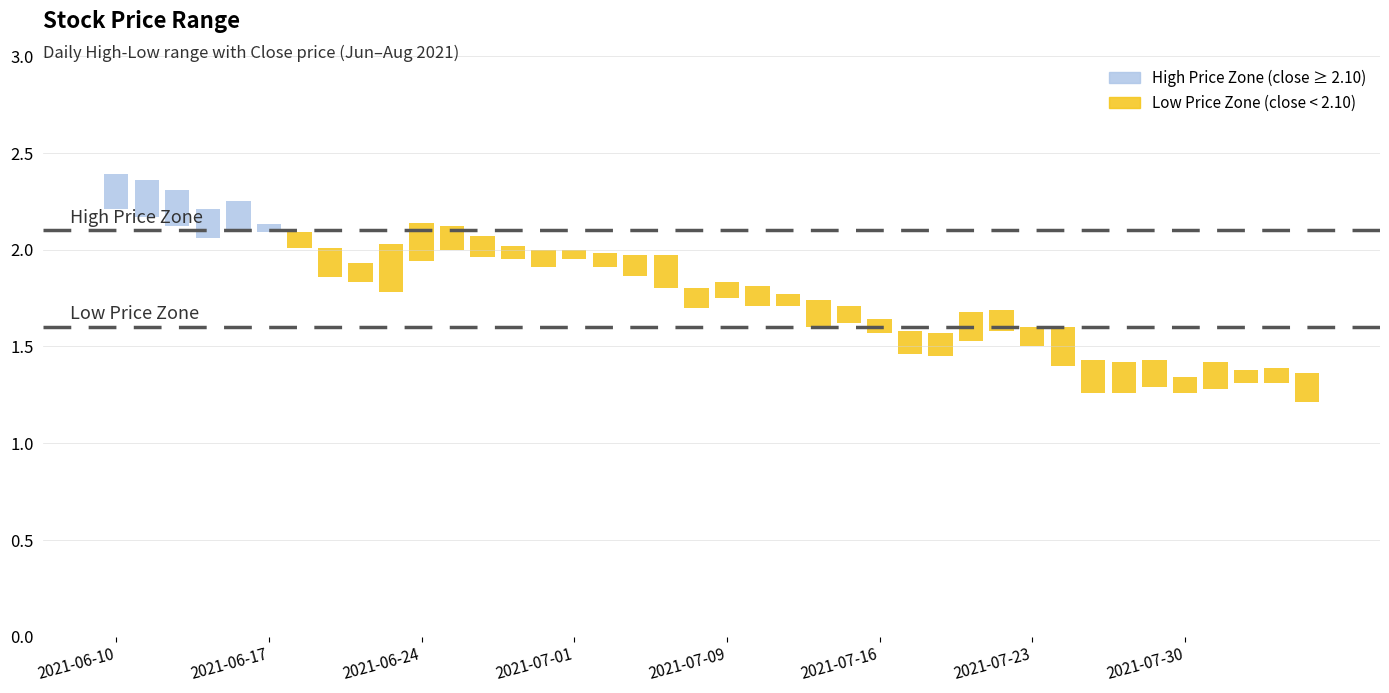

Is it true that high equals 1.7 at 2021-07-15?

True